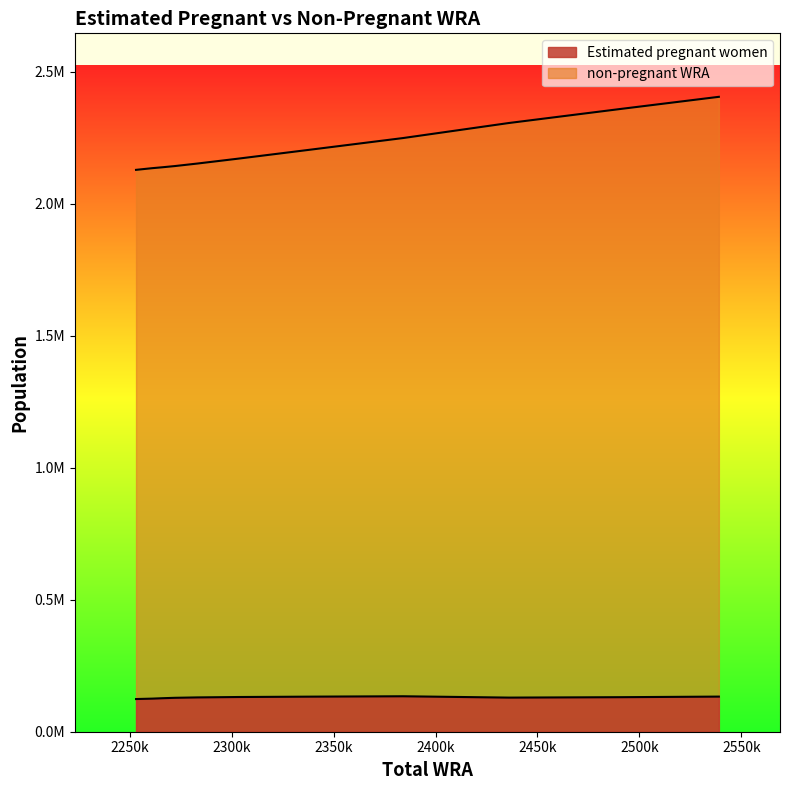

Which category has the highest value in the Estimated pregnant women series?

2384000